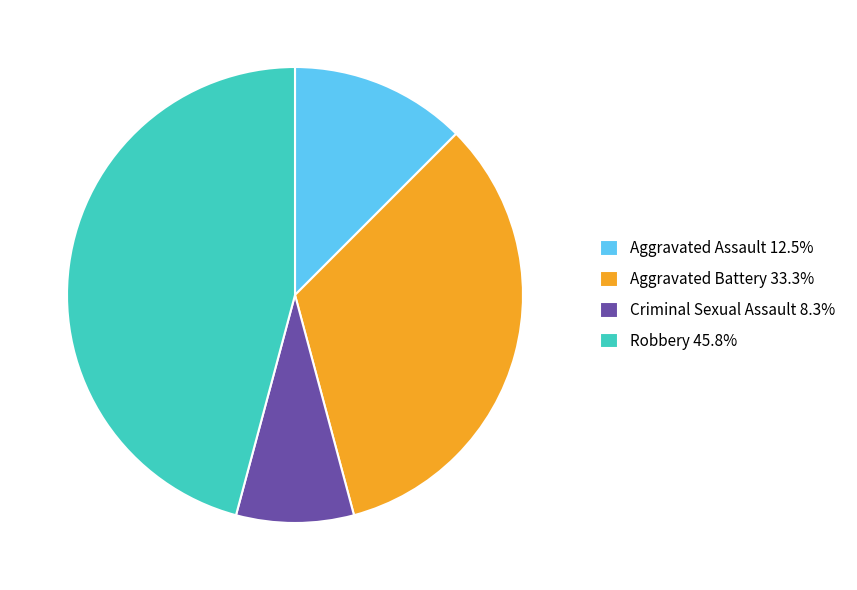

Which slice is the smallest?

Criminal Sexual Assault